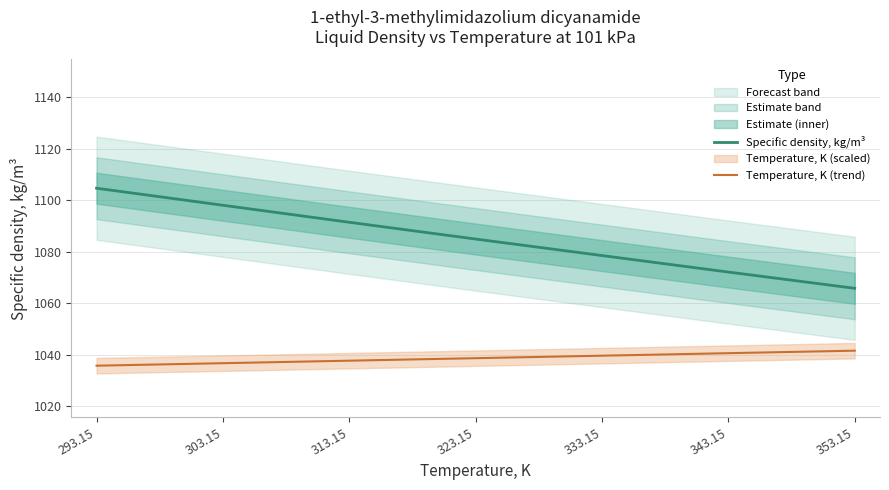

Where is Specific density, kg/m³ nearest to the value 1085?

323.15